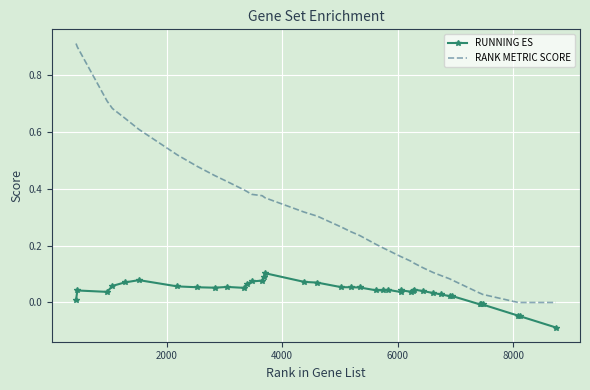

True or false: RANK METRIC SCORE and RUNNING ES cross at least once.

False